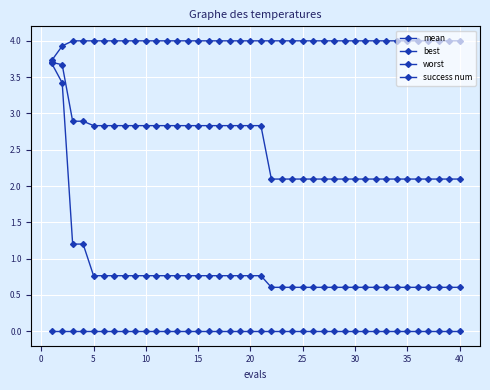

How many lines are shown in the chart?

4